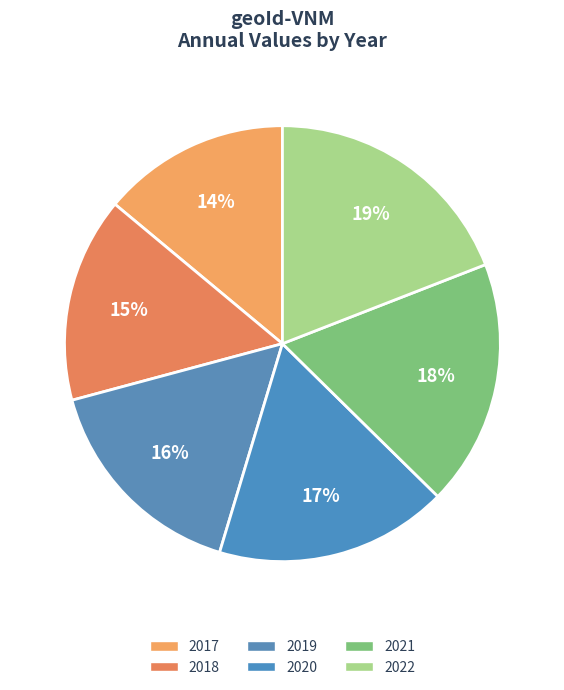

To the nearest percent, what portion does 2018 represent?

15%